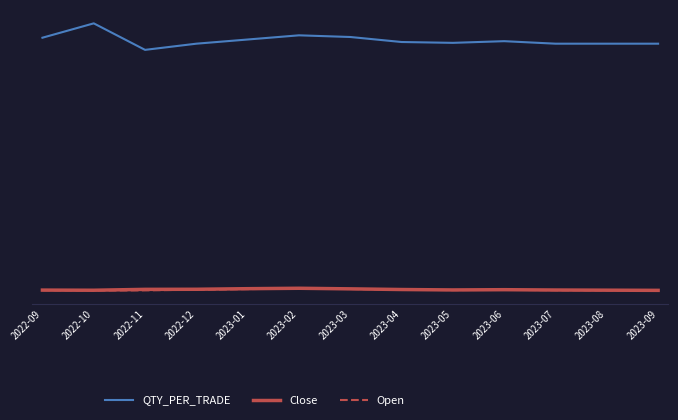

What is the difference between the second highest and minimum values in the QTY_PER_TRADE series?

173.9